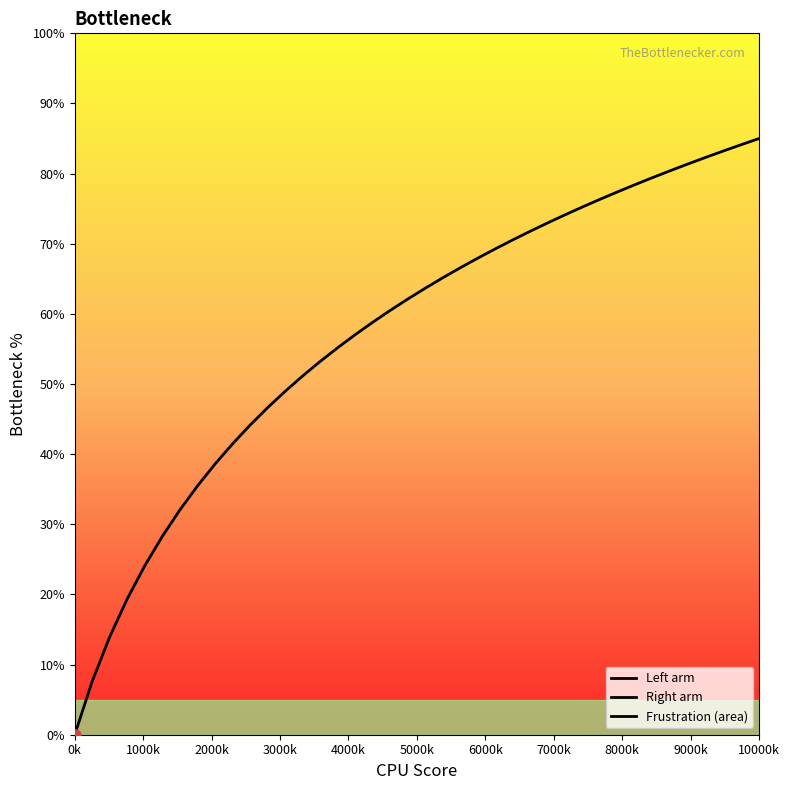

The chart shows a value of 30.7 at 30. True or false?

False